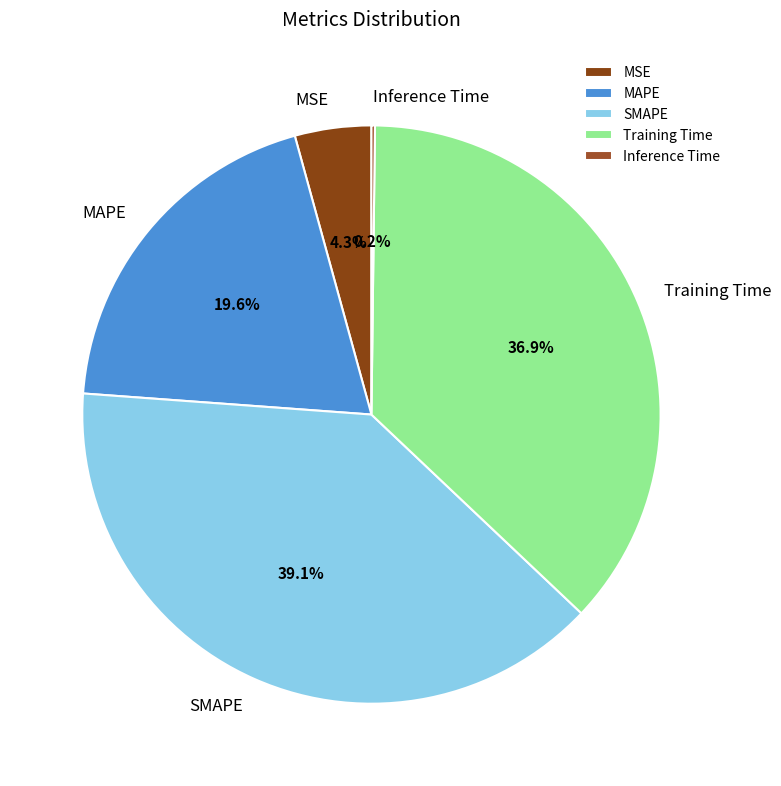

To the nearest percent, what is the difference between the largest and smallest slice percentages?

39%